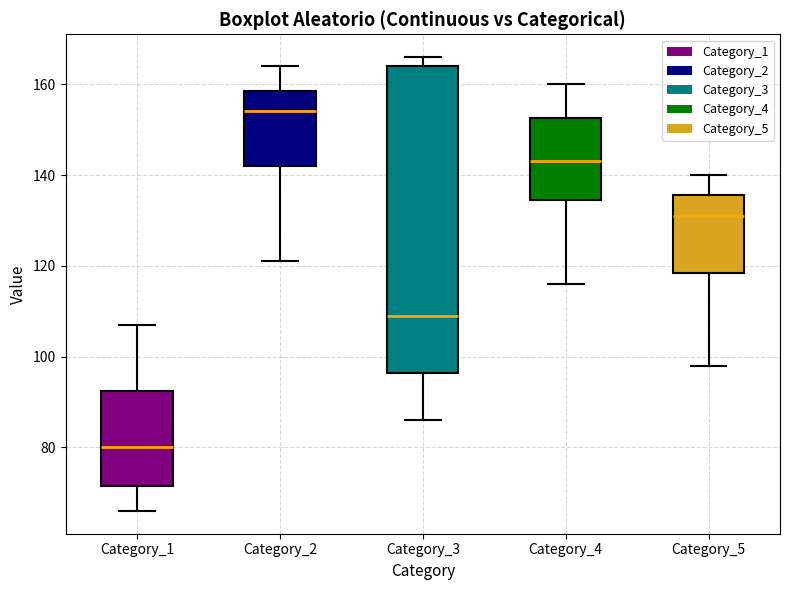

Reading left to right, transcribe this box plot: for each box, give where its median line is, the range the box spans, and where its two whiskers end, as read against the y-axis. The values are not printed on the chart, so give them approximately, as read against the axis.

Category_1: median 80, box 72 to 92, whiskers 66 to 108
Category_2: median 154, box 142 to 158, whiskers 122 to 164
Category_3: median 110, box 96 to 164, whiskers 86 to 166
Category_4: median 144, box 134 to 152, whiskers 116 to 160
Category_5: median 132, box 118 to 136, whiskers 98 to 140